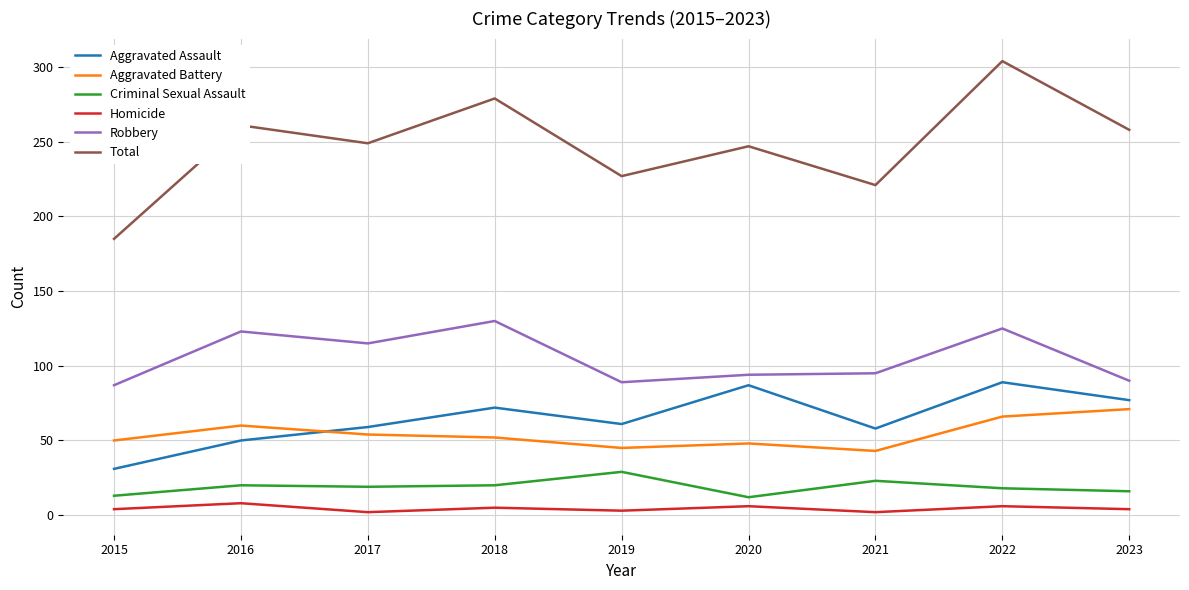

At 2019, list the series in order from largest to smallest.

Total, Robbery, Aggravated Assault, Aggravated Battery, Criminal Sexual Assault, Homicide